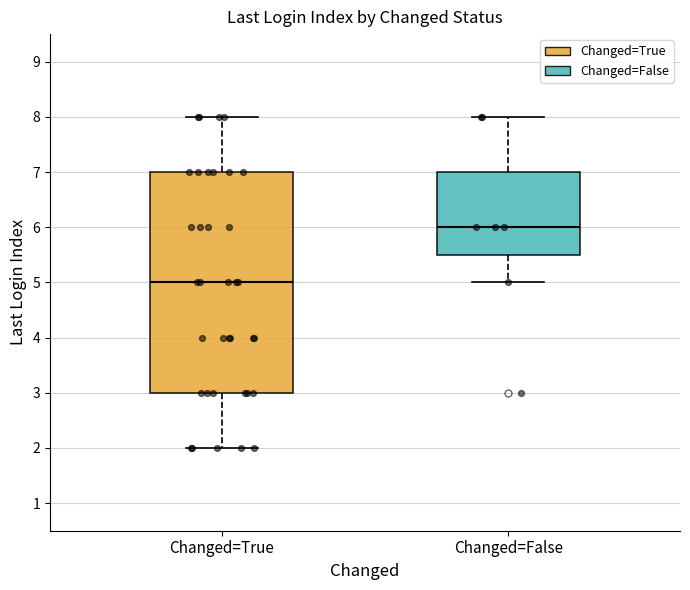

Reading left to right, read every box against the y-axis: the position of its median line, the range the box covers, and the ends of its whiskers. The values are not printed on the chart, so give them approximately, as read against the axis.

Changed=True: median 5.0, box 3.0 to 7.0, whiskers 2.0 to 8.0
Changed=False: median 6.0, box 5.5 to 7.0, whiskers 5.0 to 8.0